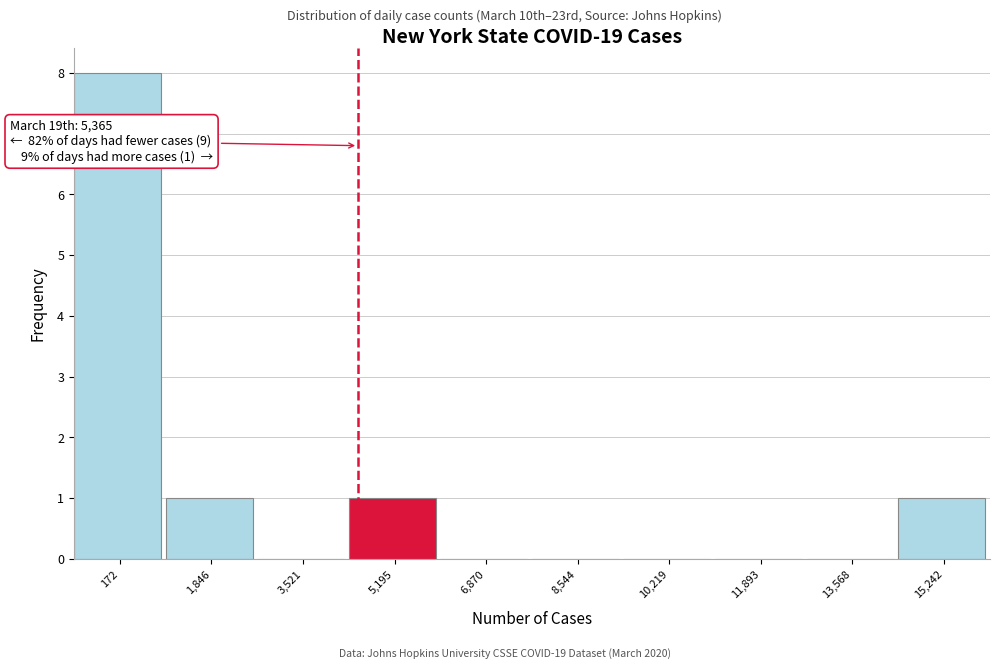

Reading left to right, what are all the values shown in this chart?

172=8	1,846=1	3,521=0	5,195=1	6,870=0	8,544=0	10,219=0	11,893=0	13,568=0	15,242=1